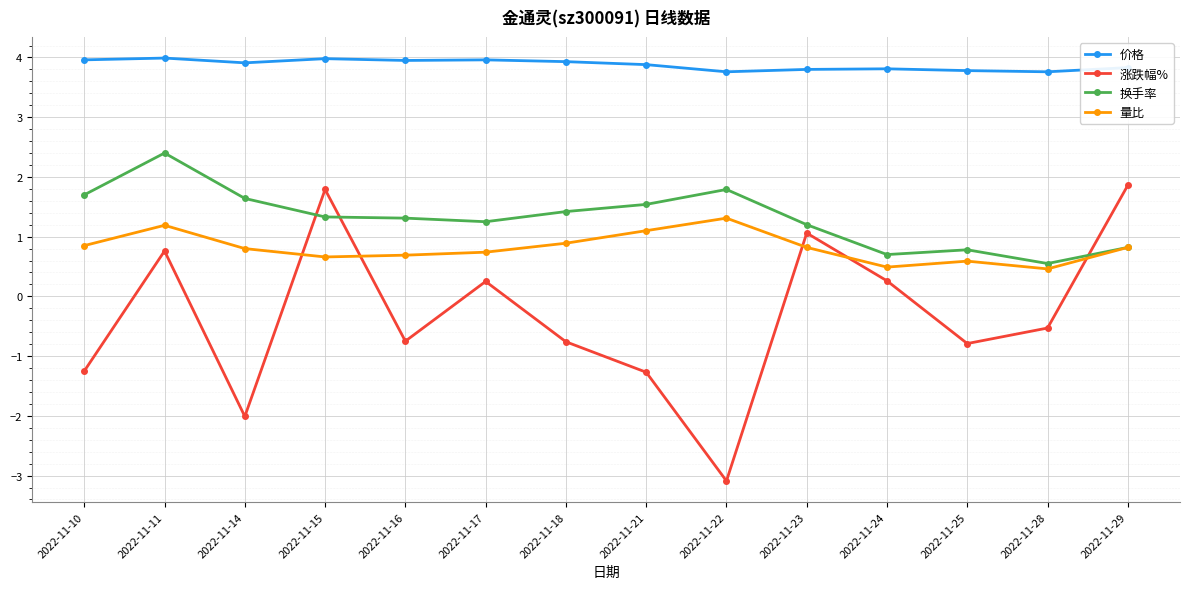

True or false: 量比 has a value of 0.4 at 2022-11-18.

False